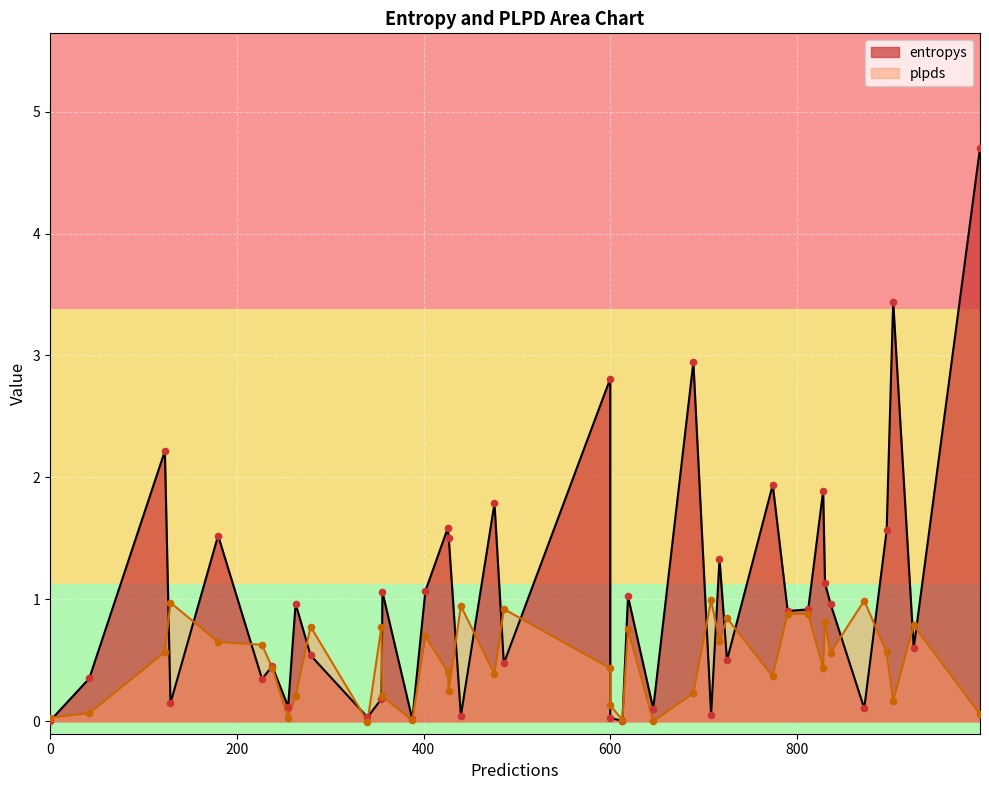

Which series contains the highest Y value?

entropys